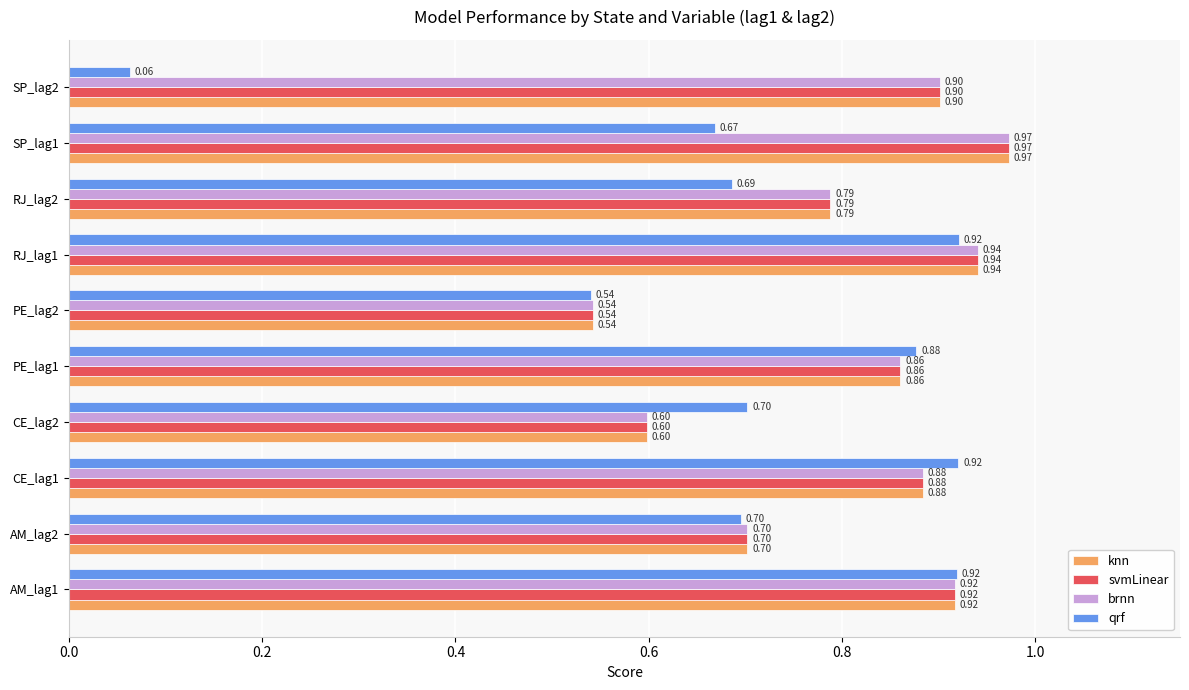

At which category is the sum across all series the highest?

RJ_lag1